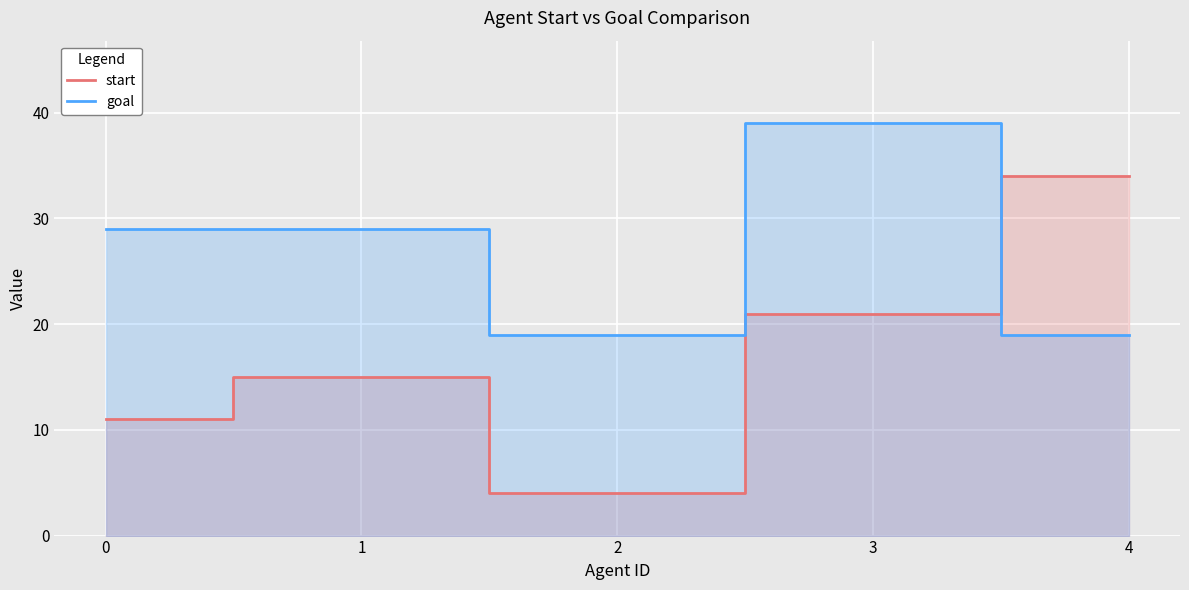

Count the number of categories in the chart.

5